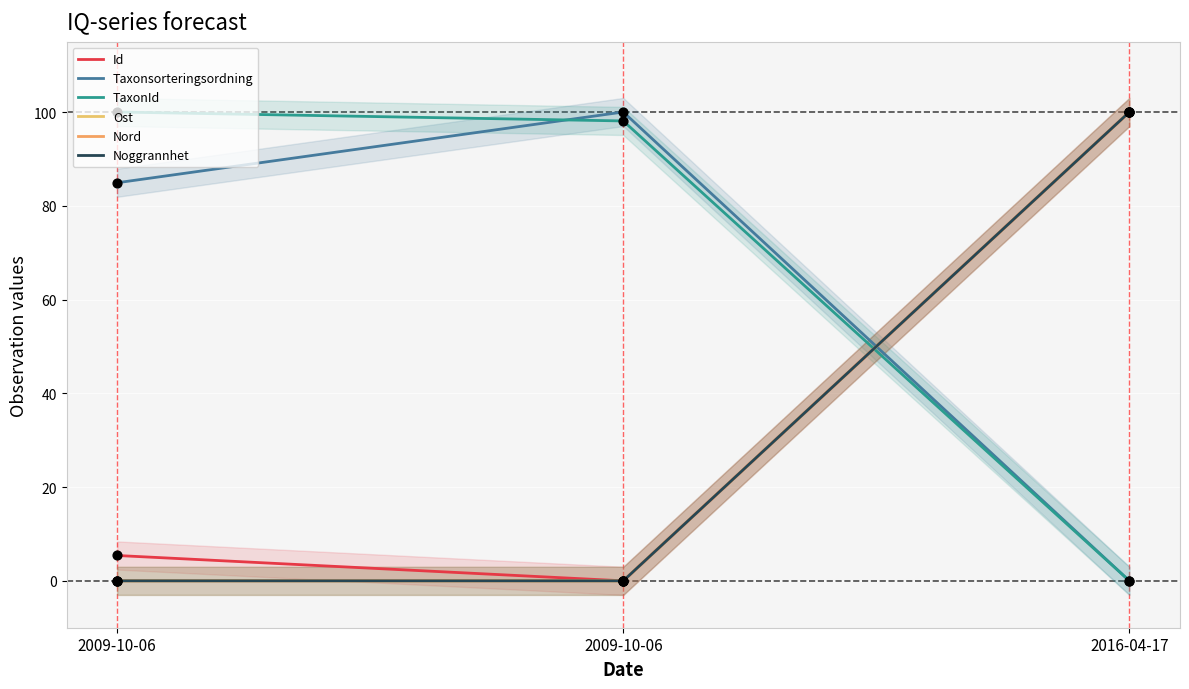

What are all the series names shown in the legend?

Id, Taxonsorteringsordning, TaxonId, Ost, Nord, Noggrannhet